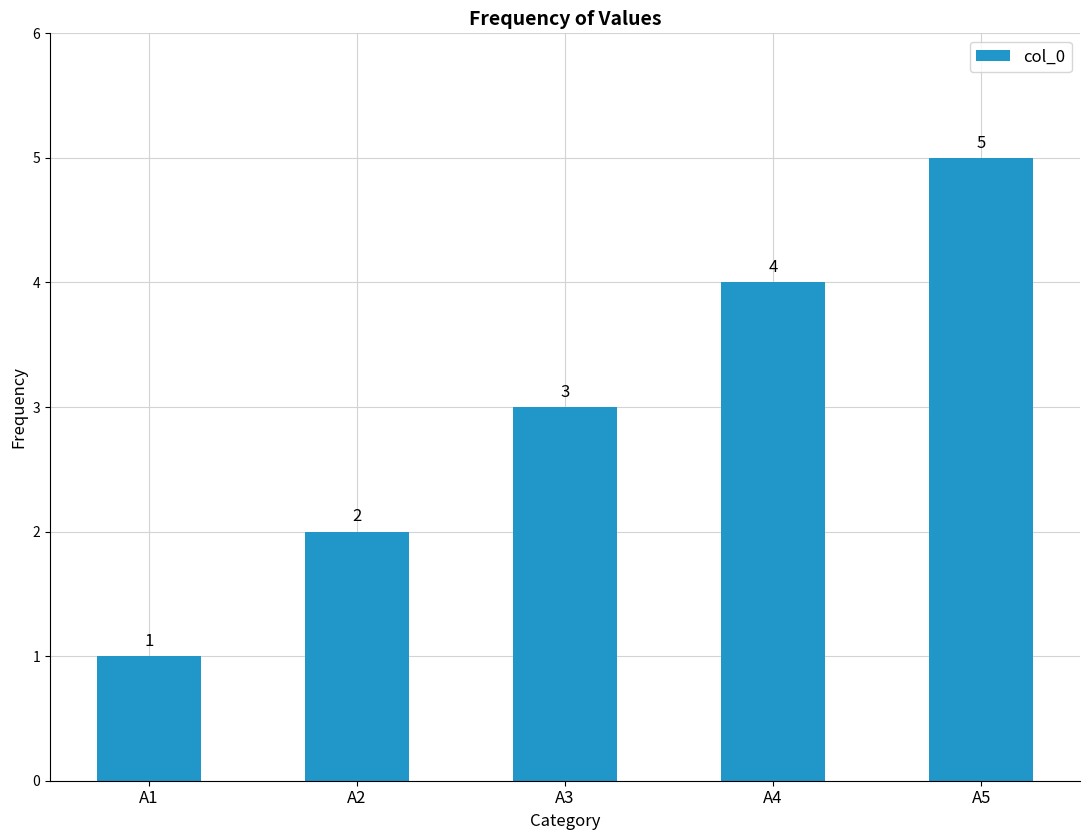

What is the change in value from A4 to A5?

+1